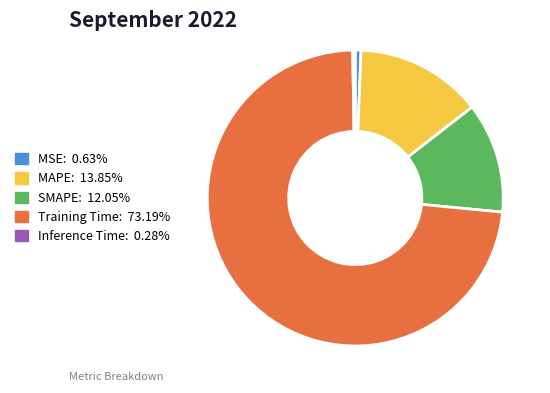

Do MSE and Training Time together represent more than half of the pie?

Yes